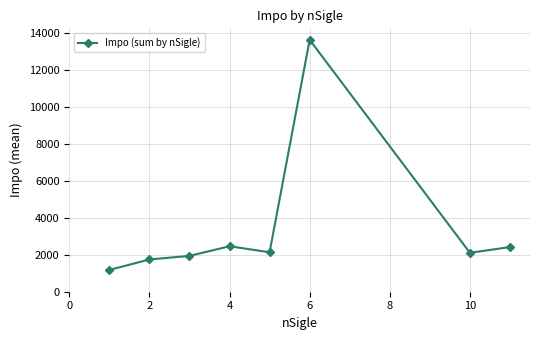

How many points are lower than both their immediate neighbors (excluding endpoints)?

2